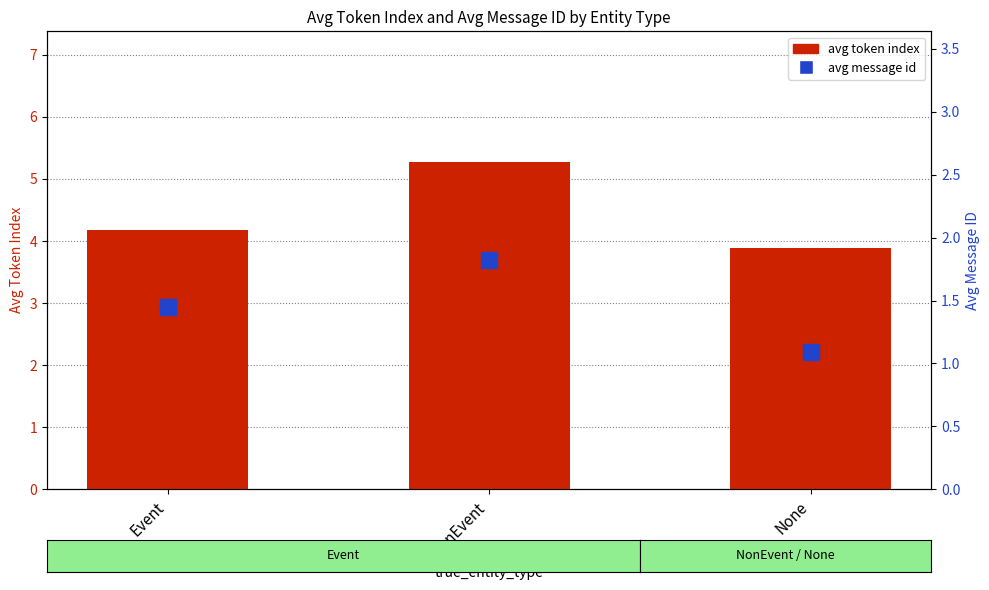

What value does the avg message id series have at NonEvent?

1.8